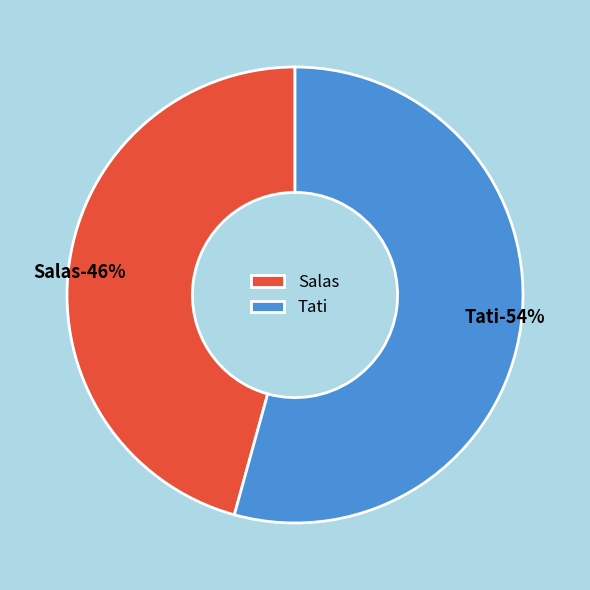

The Tati slice represents 43% of the pie. True or false?

False